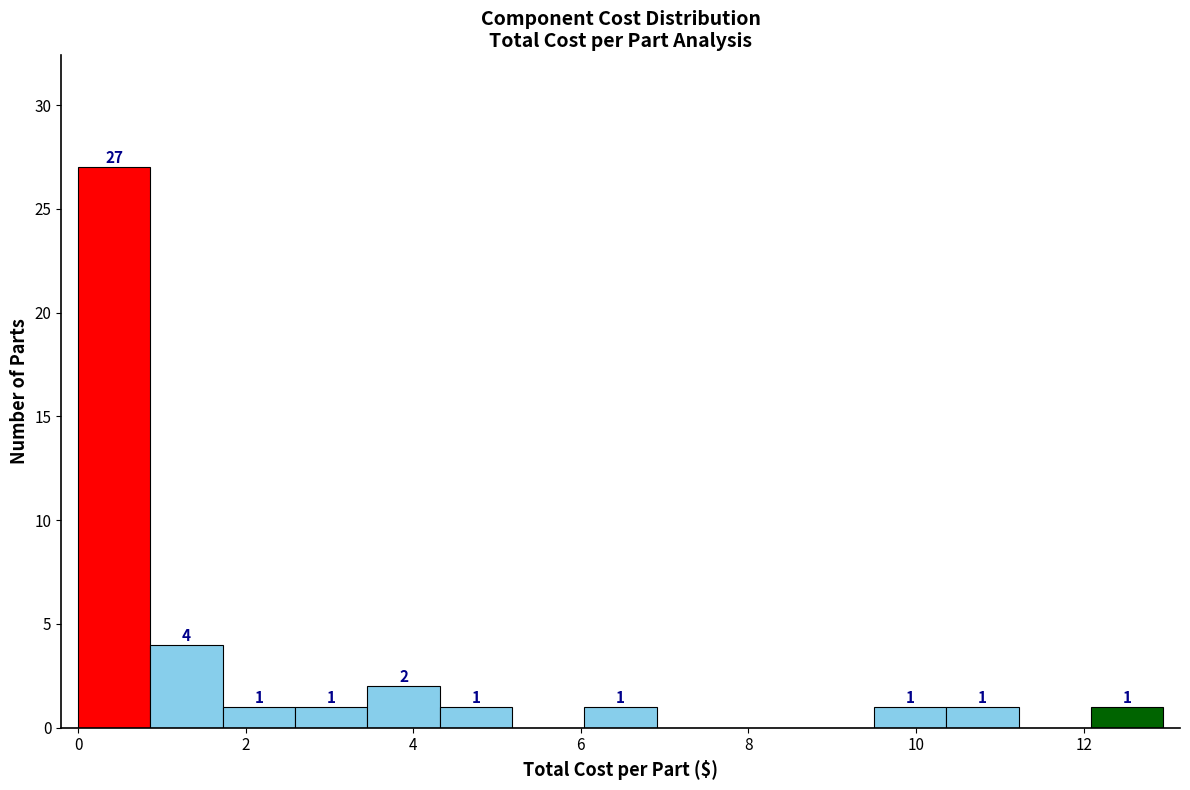

Over which range of the x-axis is the bar tallest?

0.0 to 0.8